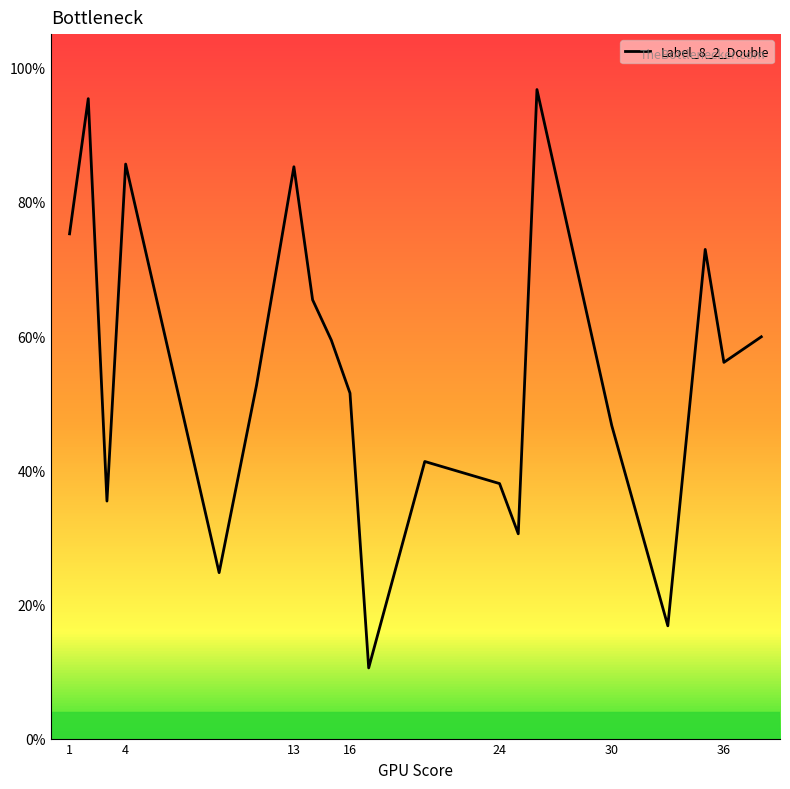

True or false: the data has more than 0 interior local peaks.

True